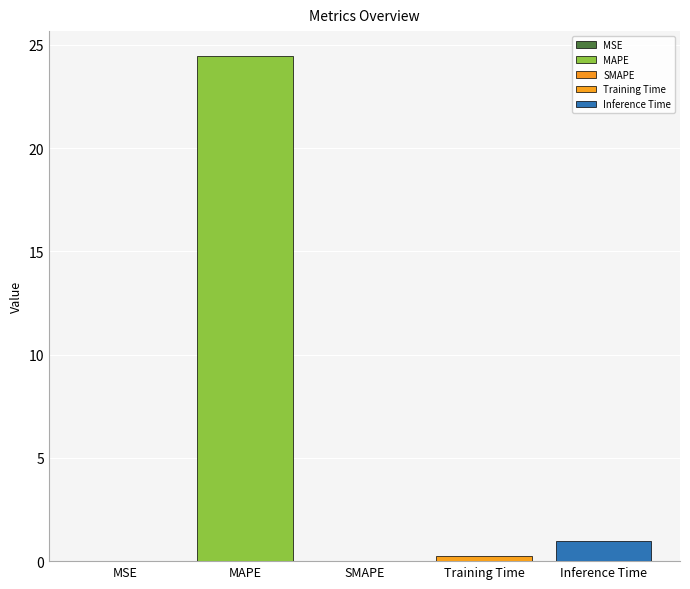

Reading right to left, what are all the values shown in this chart?

Inference Time=1.0	Training Time=0.3	SMAPE=0.0	MAPE=24.4	MSE=0.0